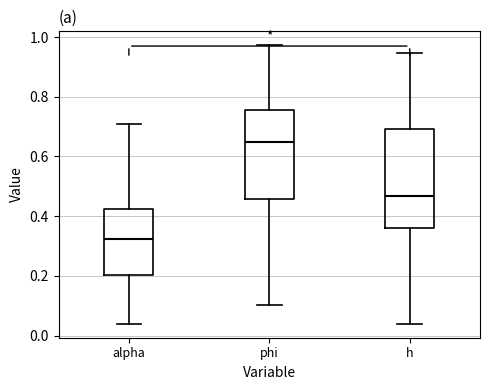

Where does the upper whisker of the box for alpha end on the y-axis? The values are not printed on the chart, so give them approximately, as read against the axis.

0.70